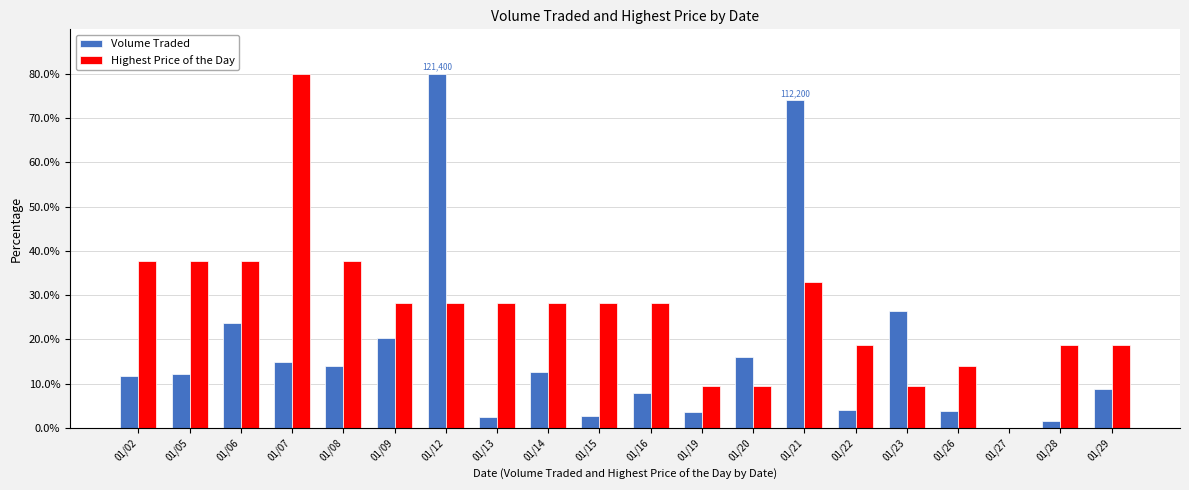

The value of Volume Traded at 01/26 is 3.8. True or false?

True